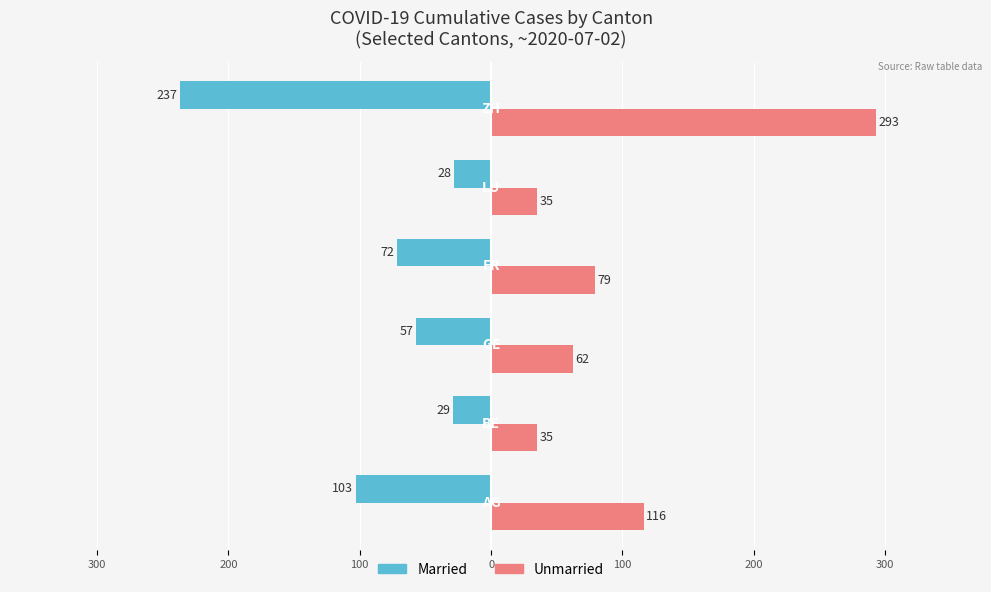

What are all the series names shown in the legend?

Married, Unmarried